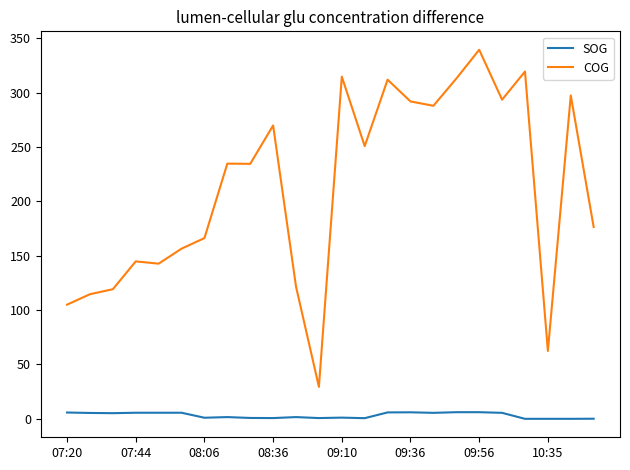

True or false: COG and SOG cross at least once.

False